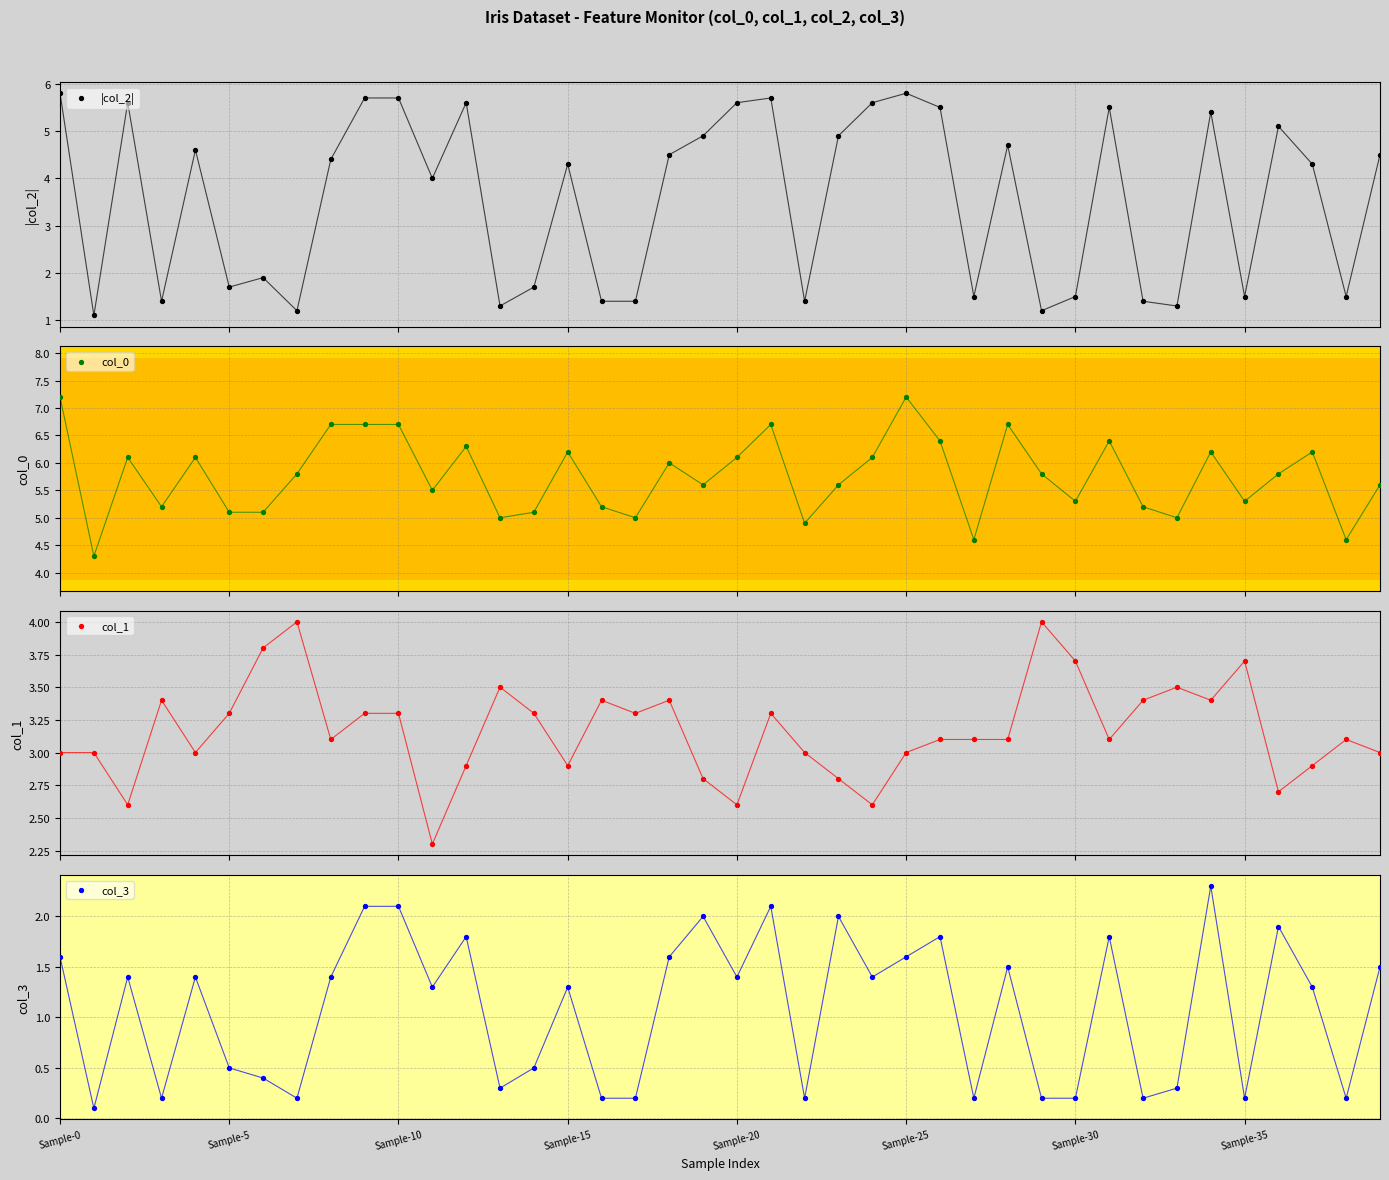

Which series has the largest total across all categories?

col_0